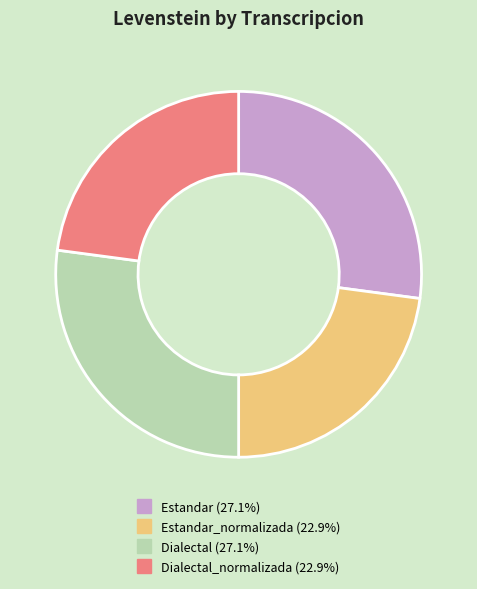

Is there a majority slice in this chart?

No